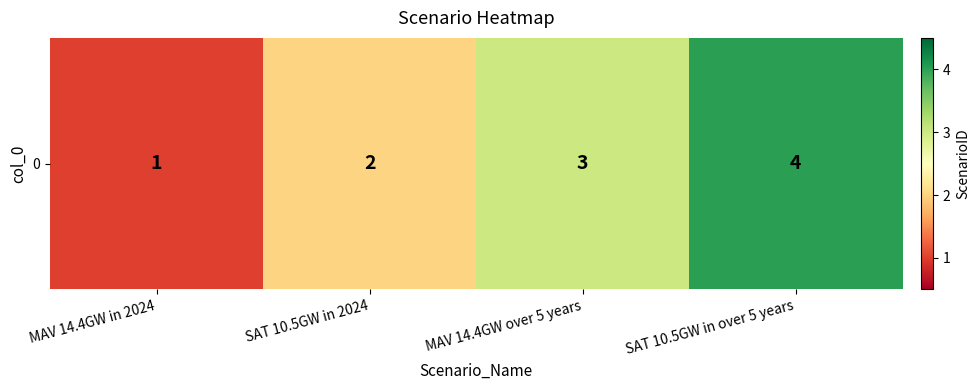

Where does the data first go above 3?

SAT 10.5GW in over 5 years